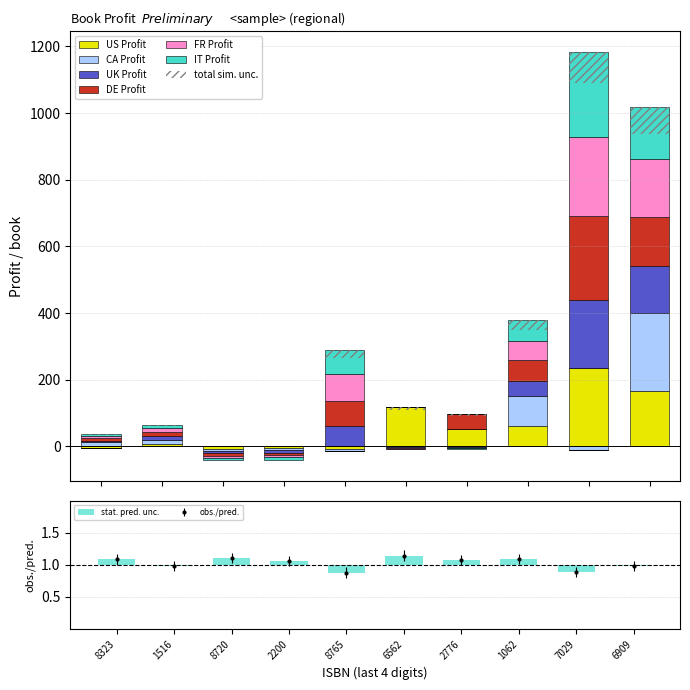

Are the bars horizontal?

No